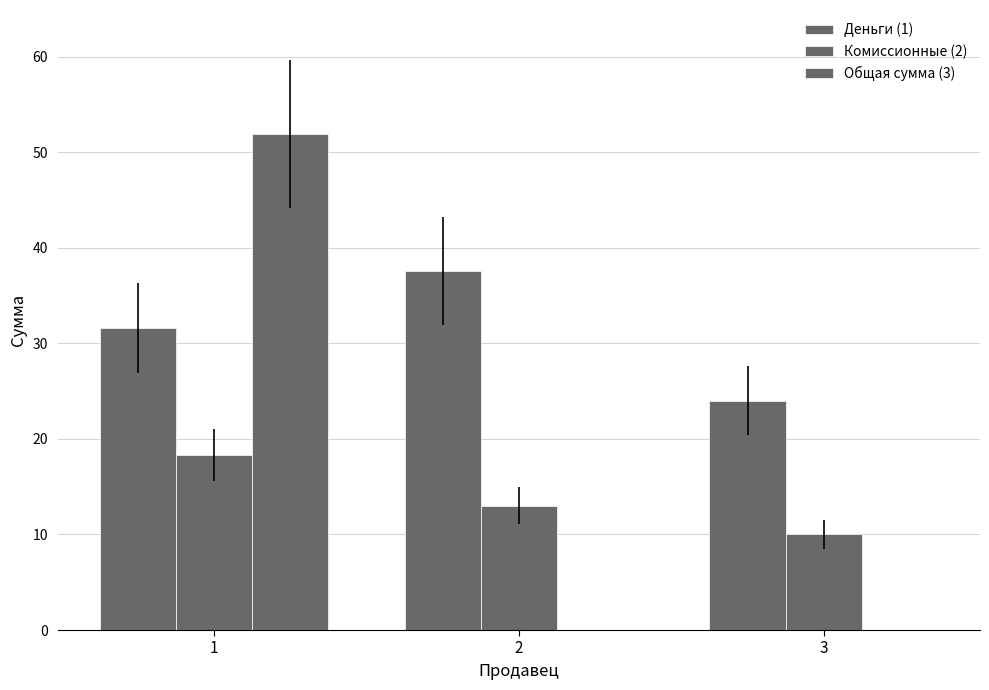

How many categories are shown in the chart?

3